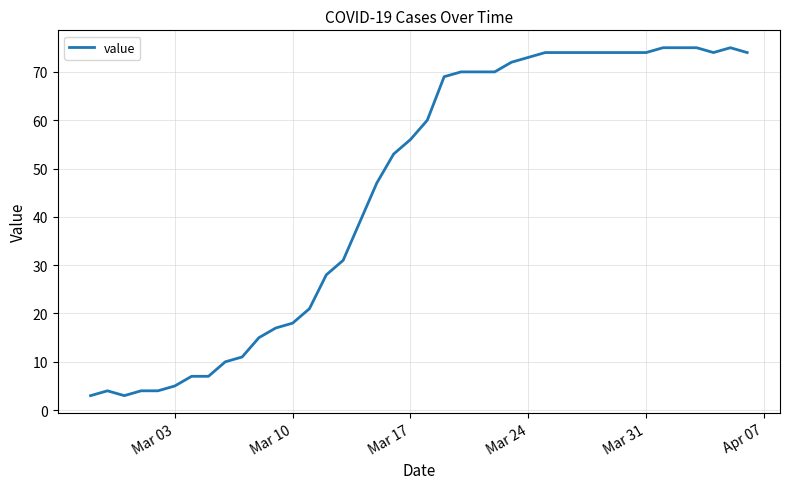

What is the difference between the maximum and minimum values?

72